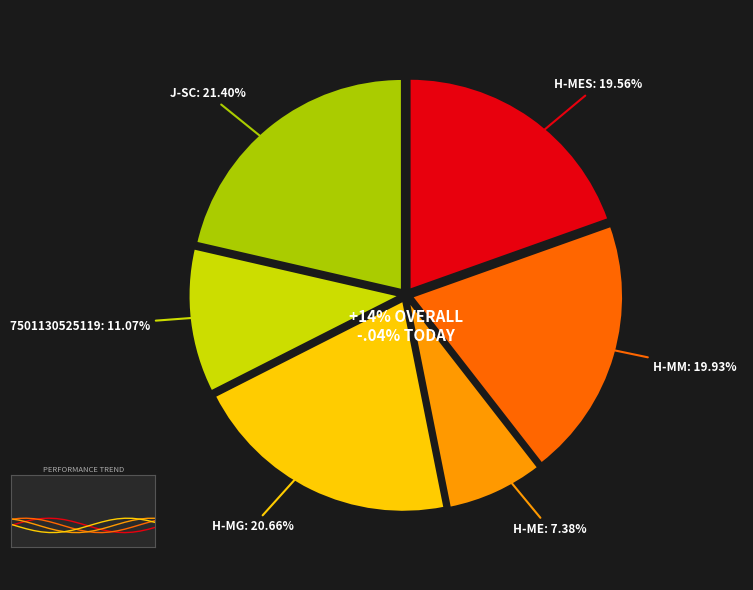

Approximately how many times larger is the value at 7501130525119 compared to H-MG?

0.5